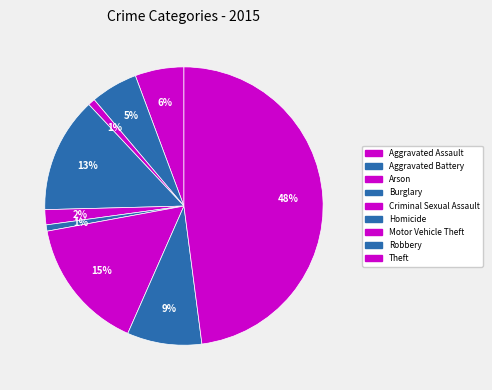

How many slices are in this pie chart?

9